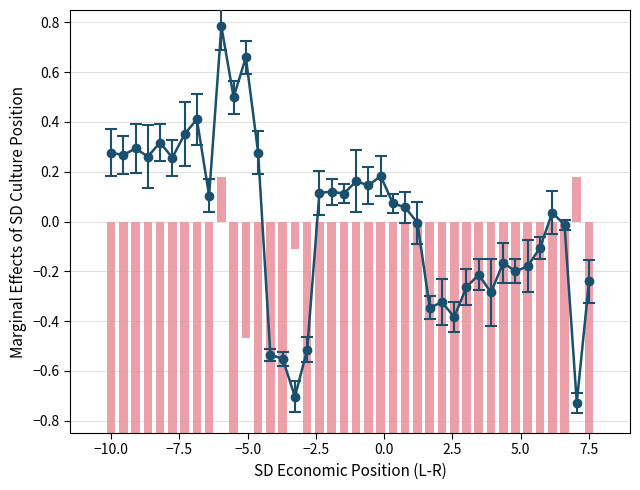

List the labels in order of value, smallest first.

38, 15, 14, 13, 16, 28, 26, 27, 31, 29, 39, 30, 33, 34, 32, 35, 37, 25, 36, 24, 23, 8, 19, 17, 18, 21, 20, 22, 5, 3, 1, 0, 12, 2, 4, 6, 7, 10, 11, 9